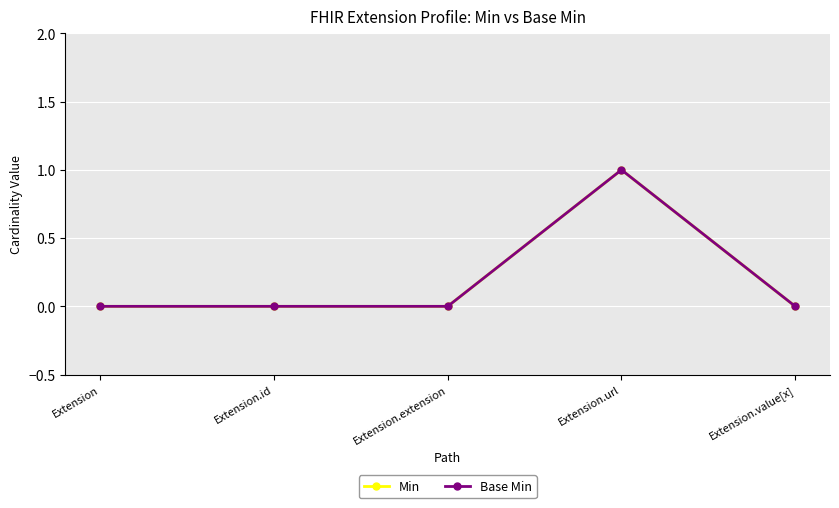

Does the chart have visible grid lines?

Yes